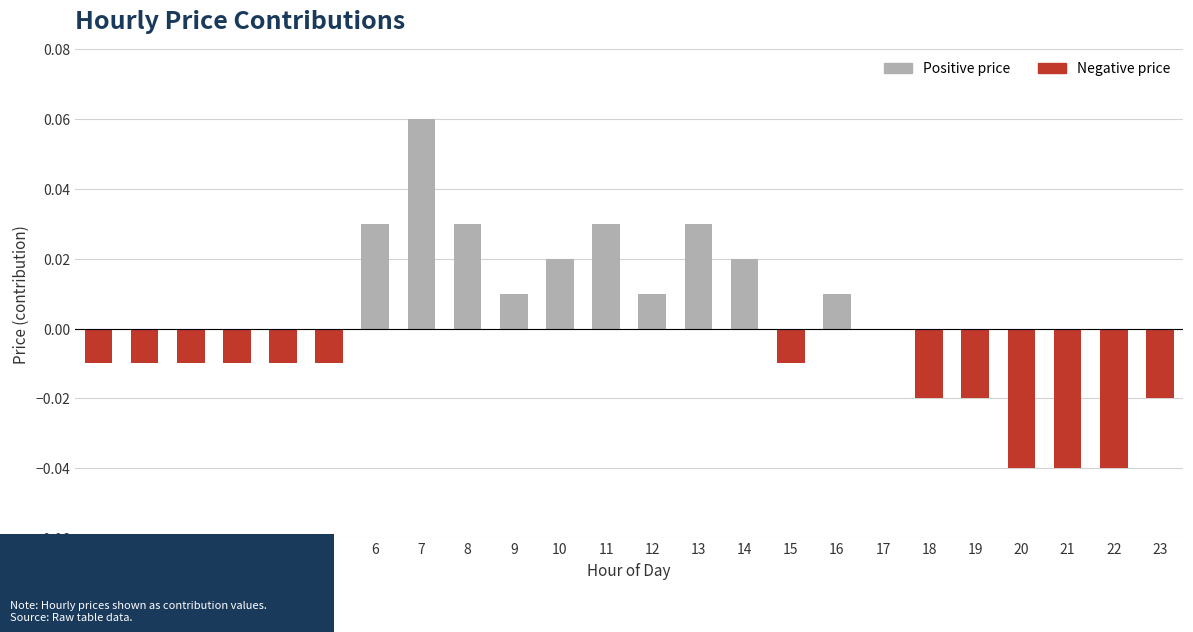

At which label does the data first exceed 0?

6